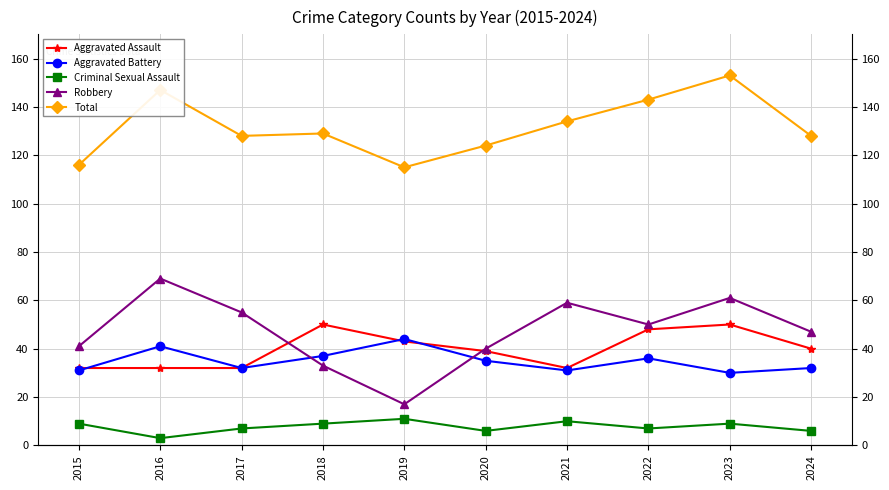

At which label is Criminal Sexual Assault closest to 7?

2017